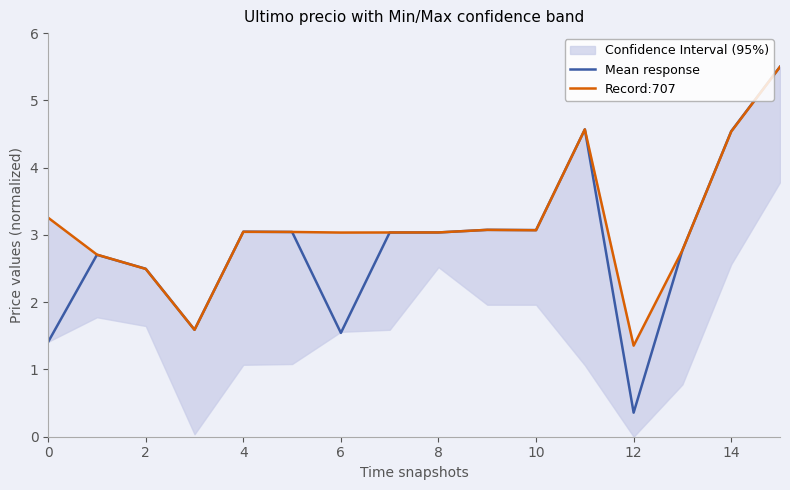

How many data points in Record:707 are less than 3?

5